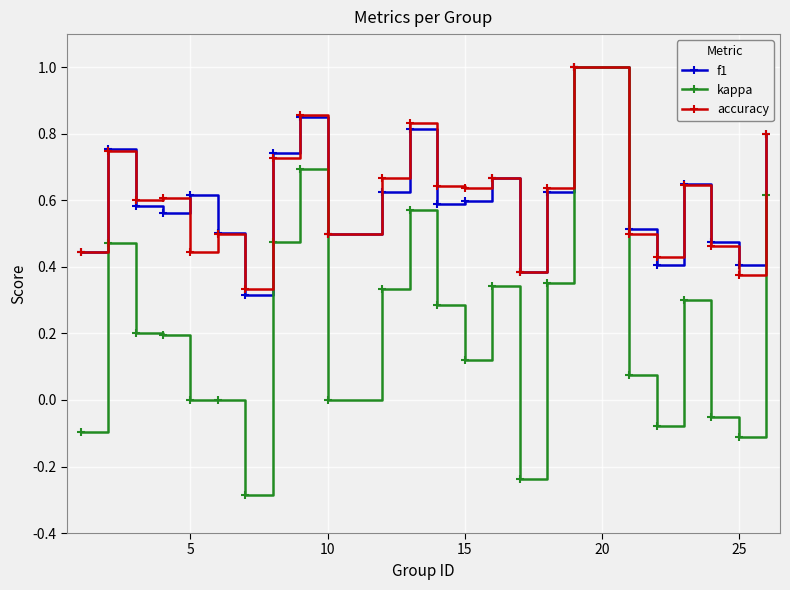

What are all the series names shown in the legend?

f1, kappa, accuracy